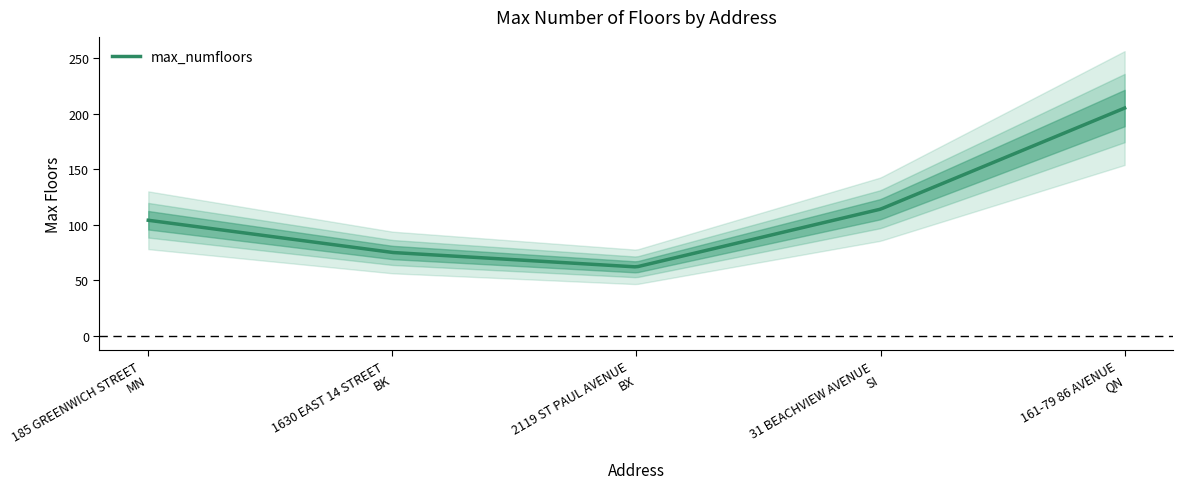

Rank the categories by value from lowest to highest.

2119 ST PAUL AVENUE
BX, 1630 EAST 14 STREET
BK, 185 GREENWICH STREET
MN, 31 BEACHVIEW AVENUE
SI, 161-79 86 AVENUE
QN